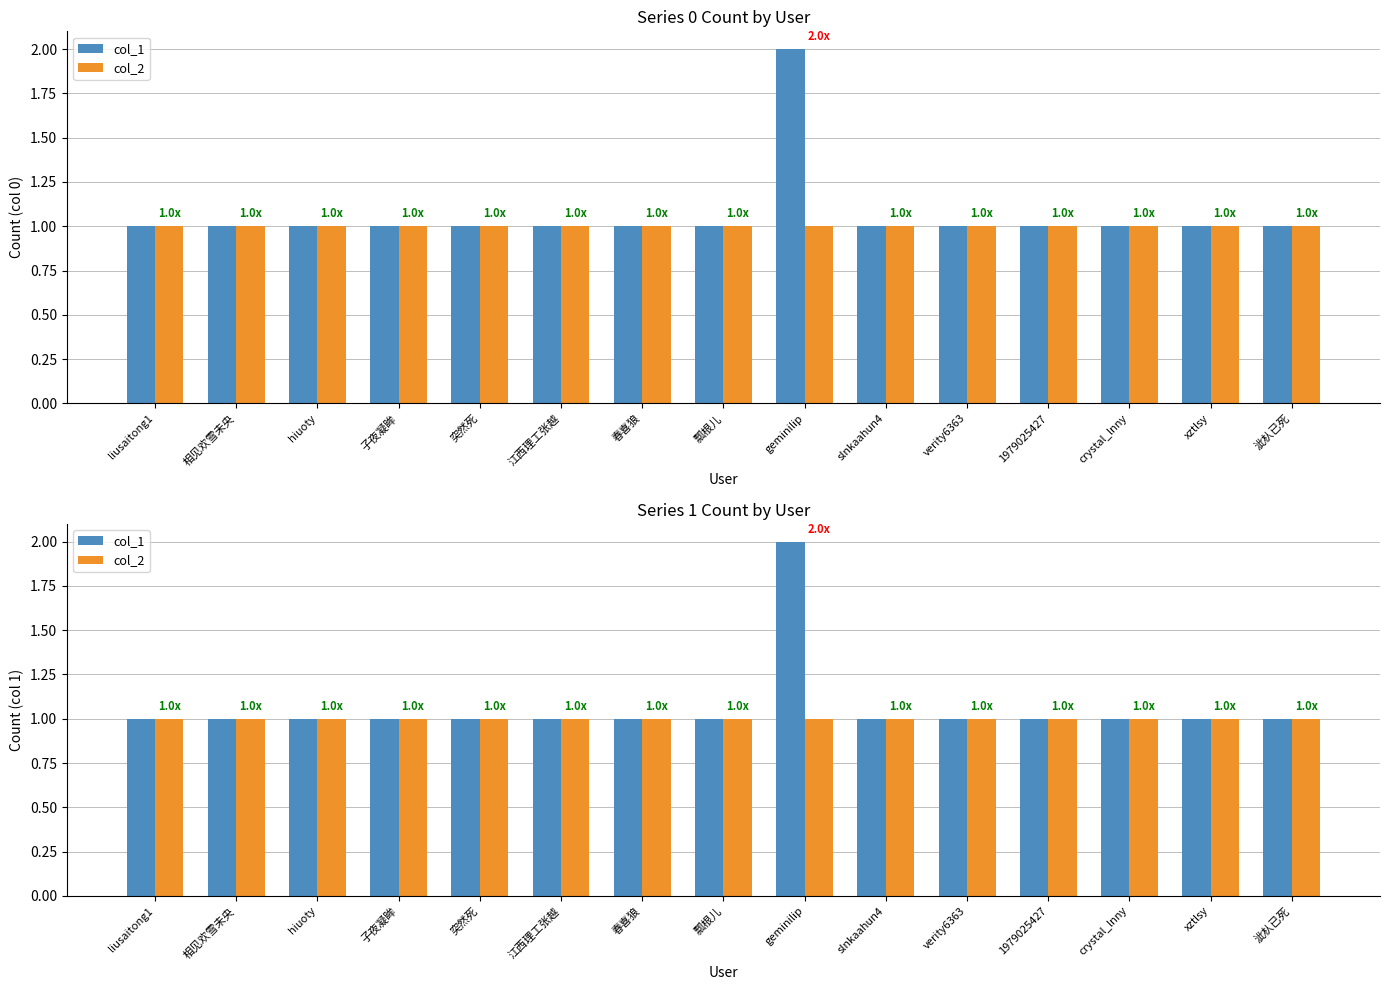

At which category does the chart reach its peak across all series?

geminilip